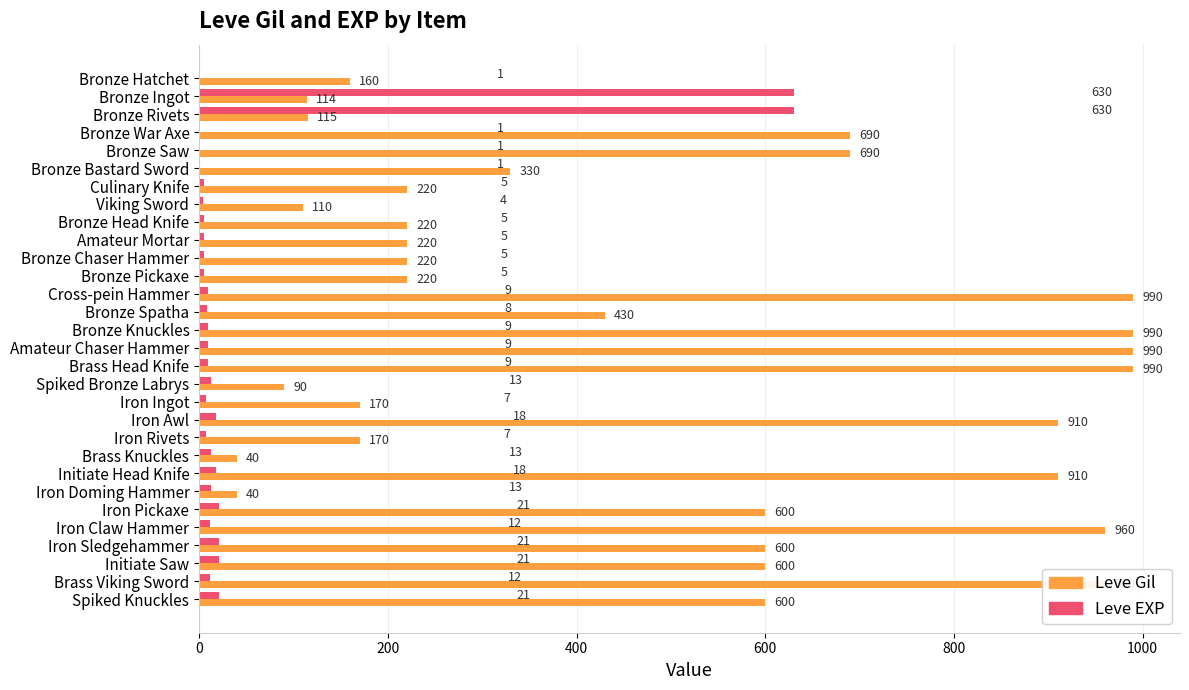

Read the Leve EXP value at Iron Doming Hammer.

13